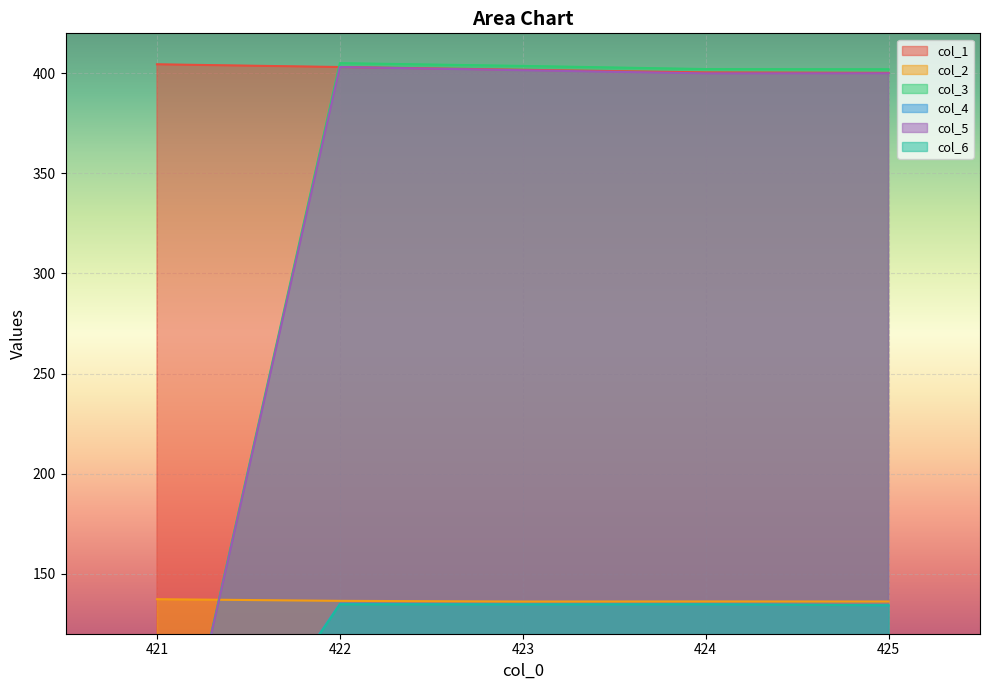

How many series are shown in this chart?

6